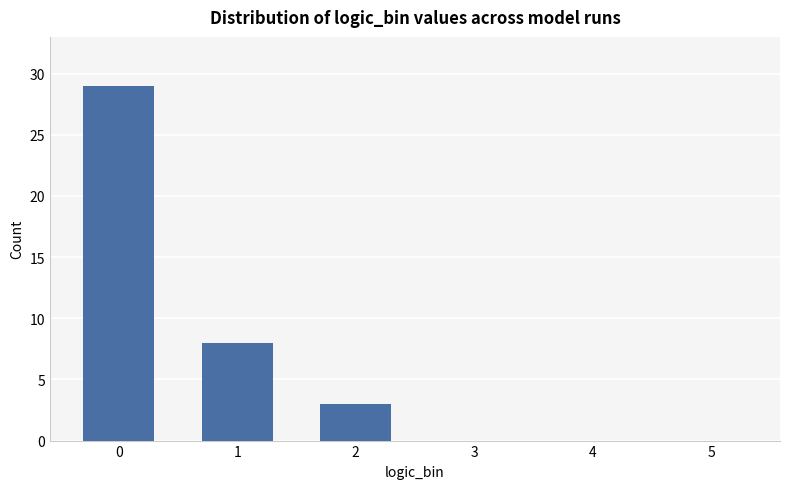

Are the bars horizontal?

No